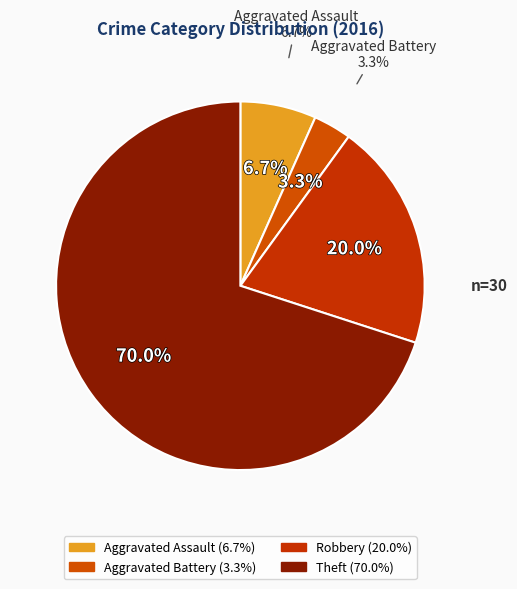

What is the largest slice in the pie chart?

Theft